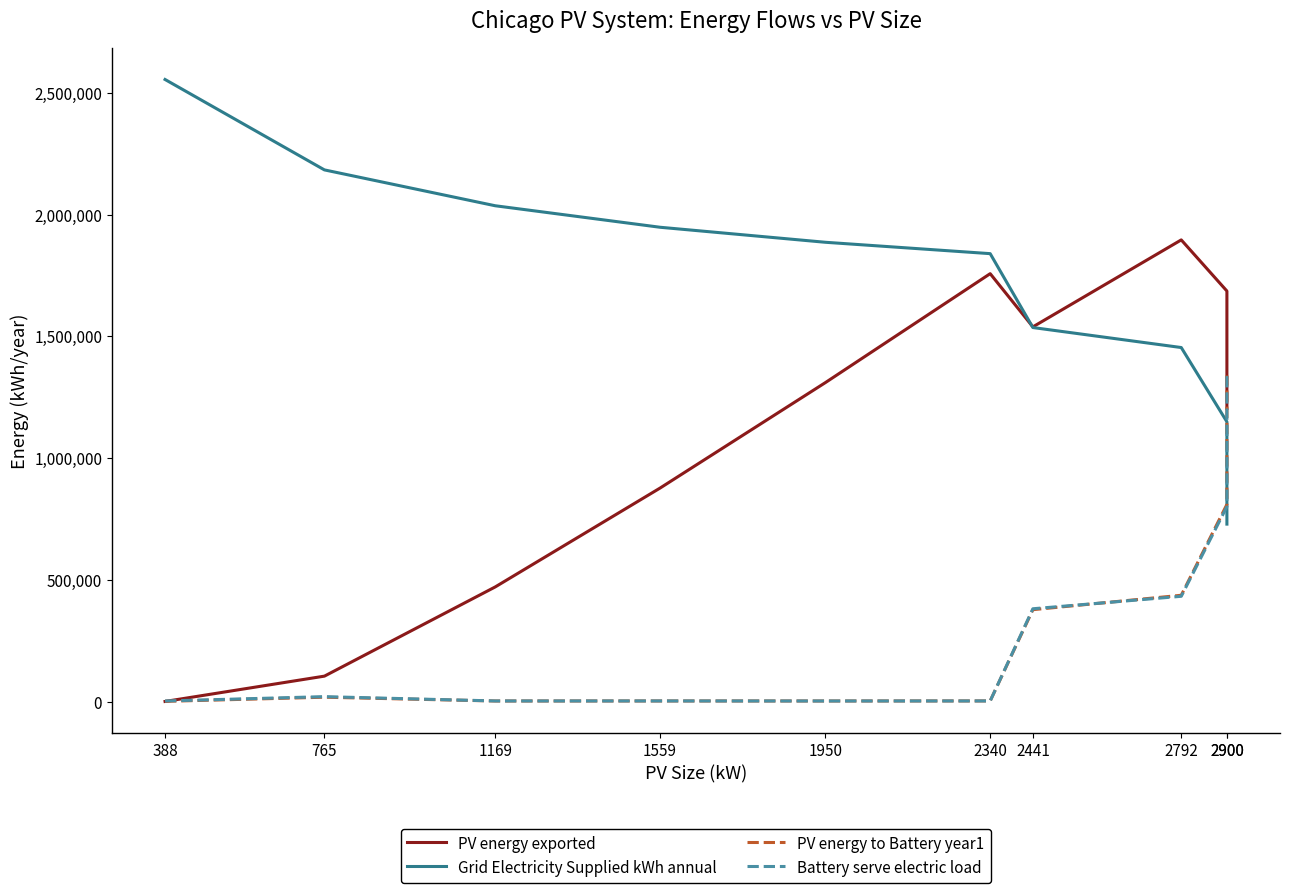

At which category does Battery serve electric load reach its first local peak?

765